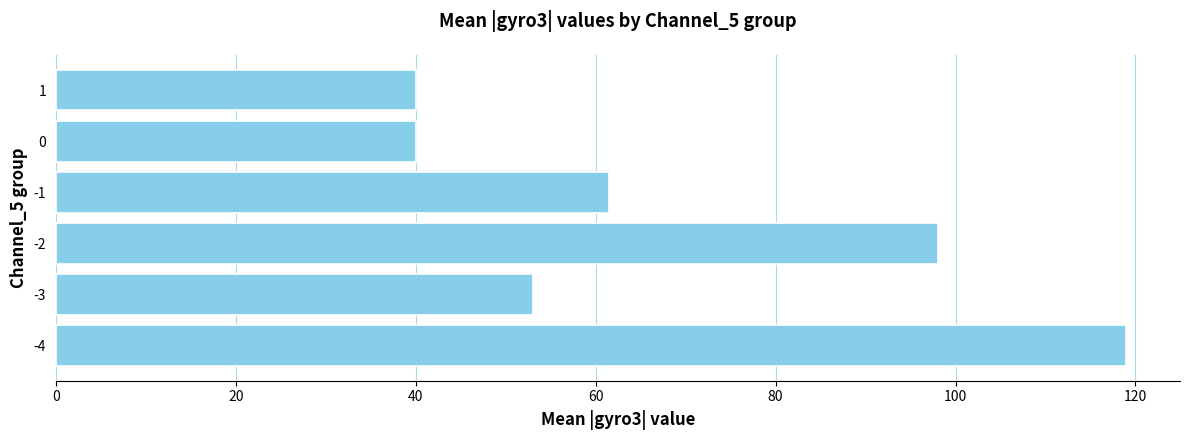

What is the difference between the maximum and minimum values?

79.0